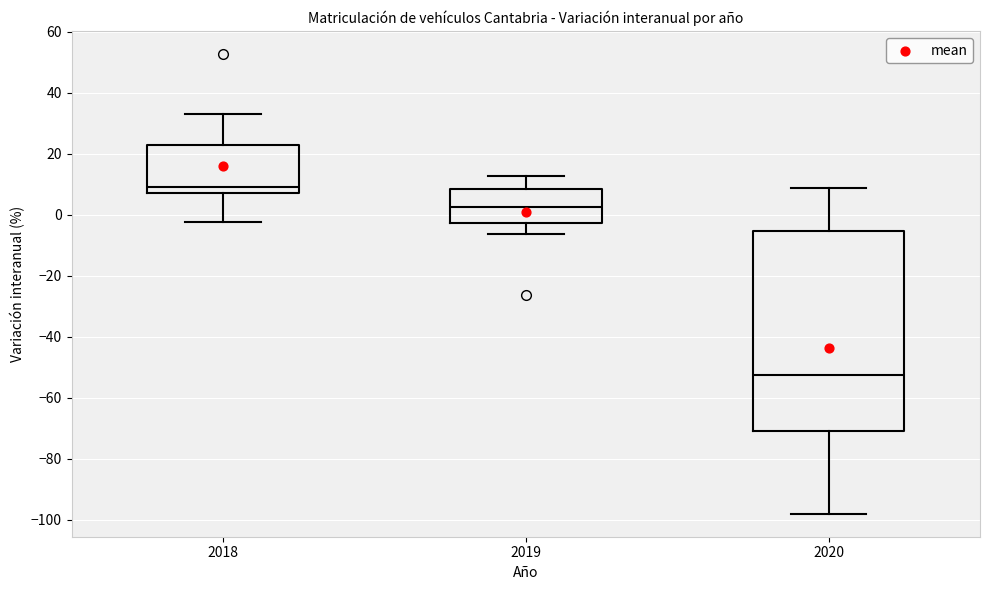

Reading left to right, read every box against the y-axis: the position of its median line, the range the box covers, and the ends of its whiskers. The values are not printed on the chart, so give them approximately, as read against the axis.

2018: median 10, box 8 to 24, whiskers -2 to 32
2019: median 2, box -2 to 8, whiskers -6 to 12
2020: median -52, box -70 to -6, whiskers -98 to 8